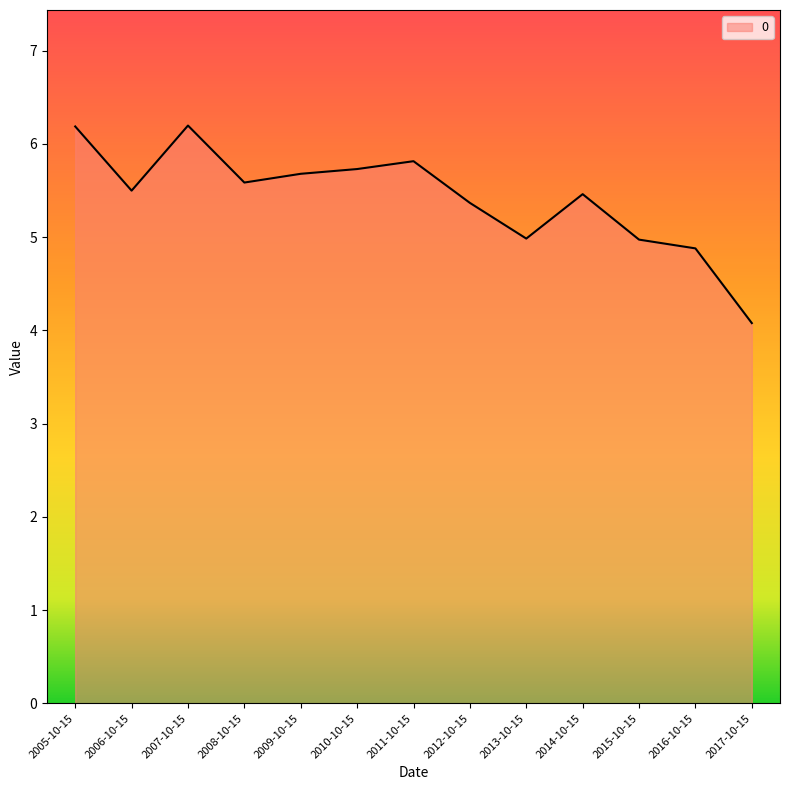

At which category does the data reach its first local peak?

2007-10-15